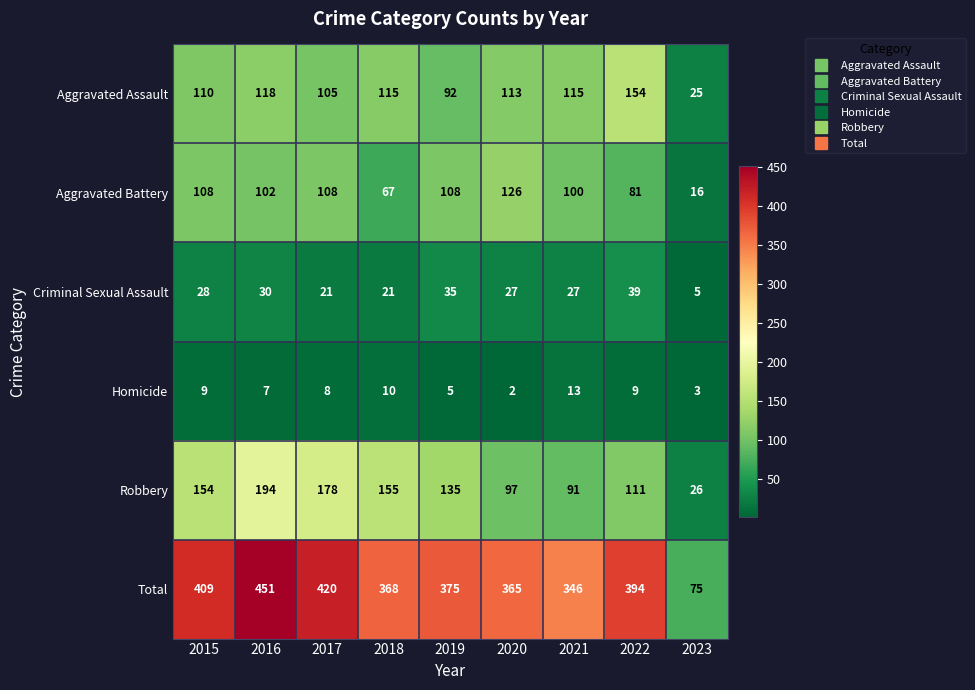

At which label does Aggravated Assault reach its minimum?

2023